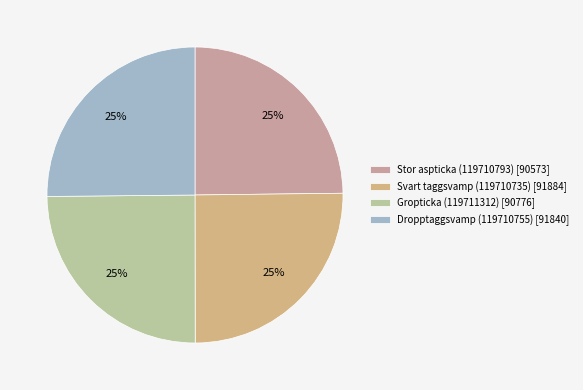

To the nearest percent, what is the combined percentage of Gropticka (119711312) and Stor aspticka (119710793)?

50%